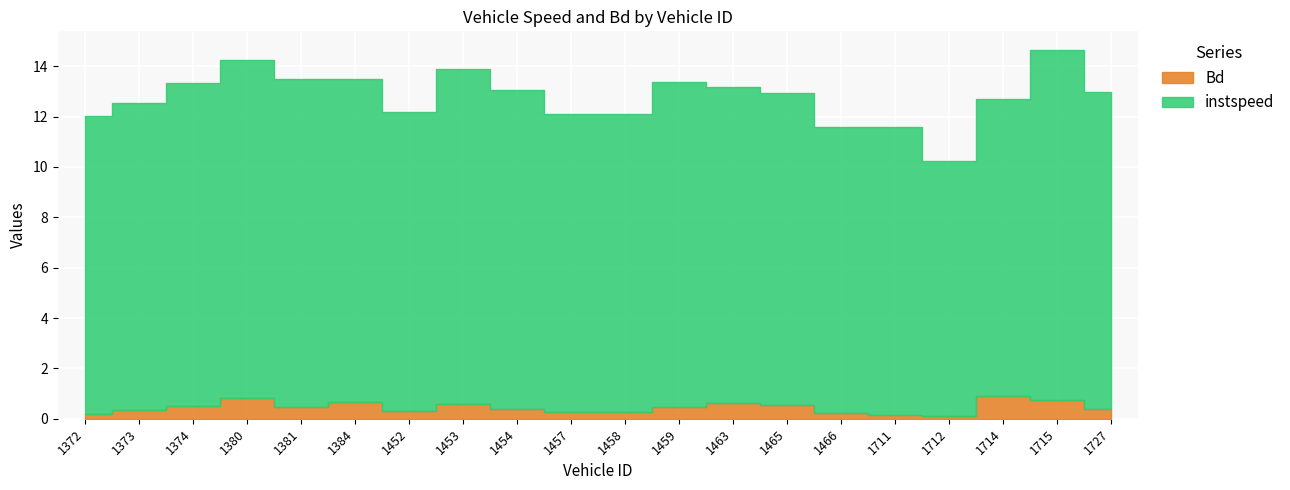

Where is the first local maximum for instspeed?

1380